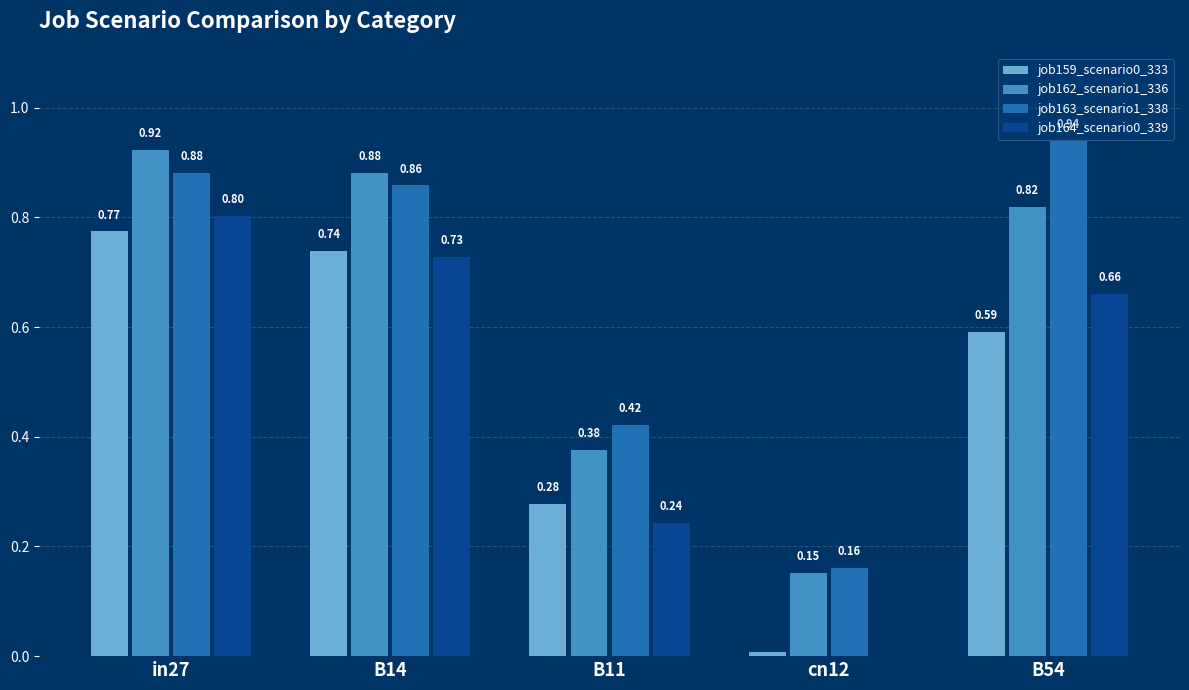

Is the value of job163_scenario1_338 at cn12 greater than the value of job162_scenario1_336 at in27?

No